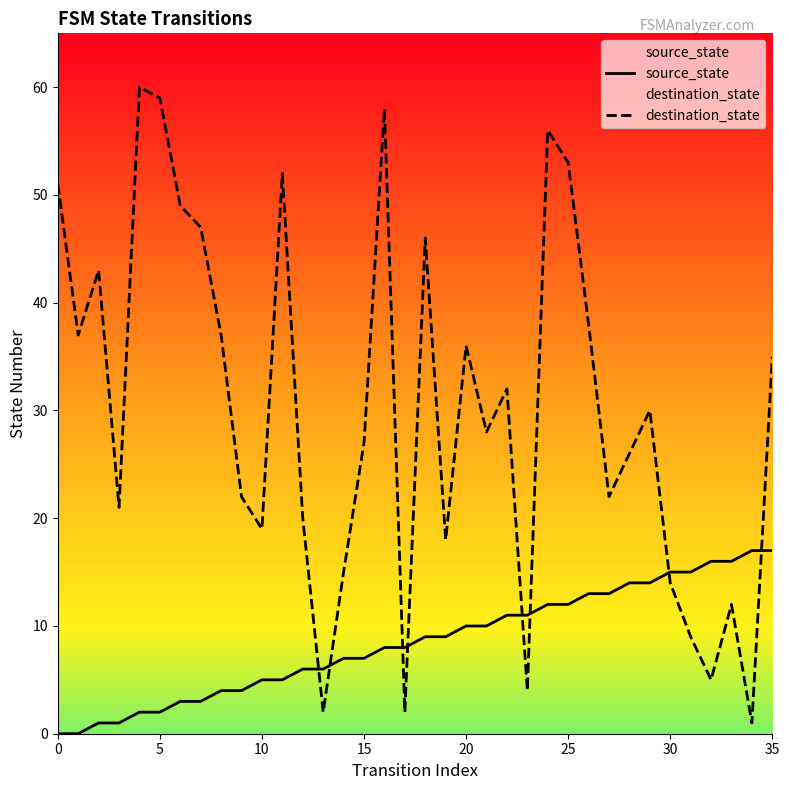

The value of source_state at 14 is 7. True or false?

True